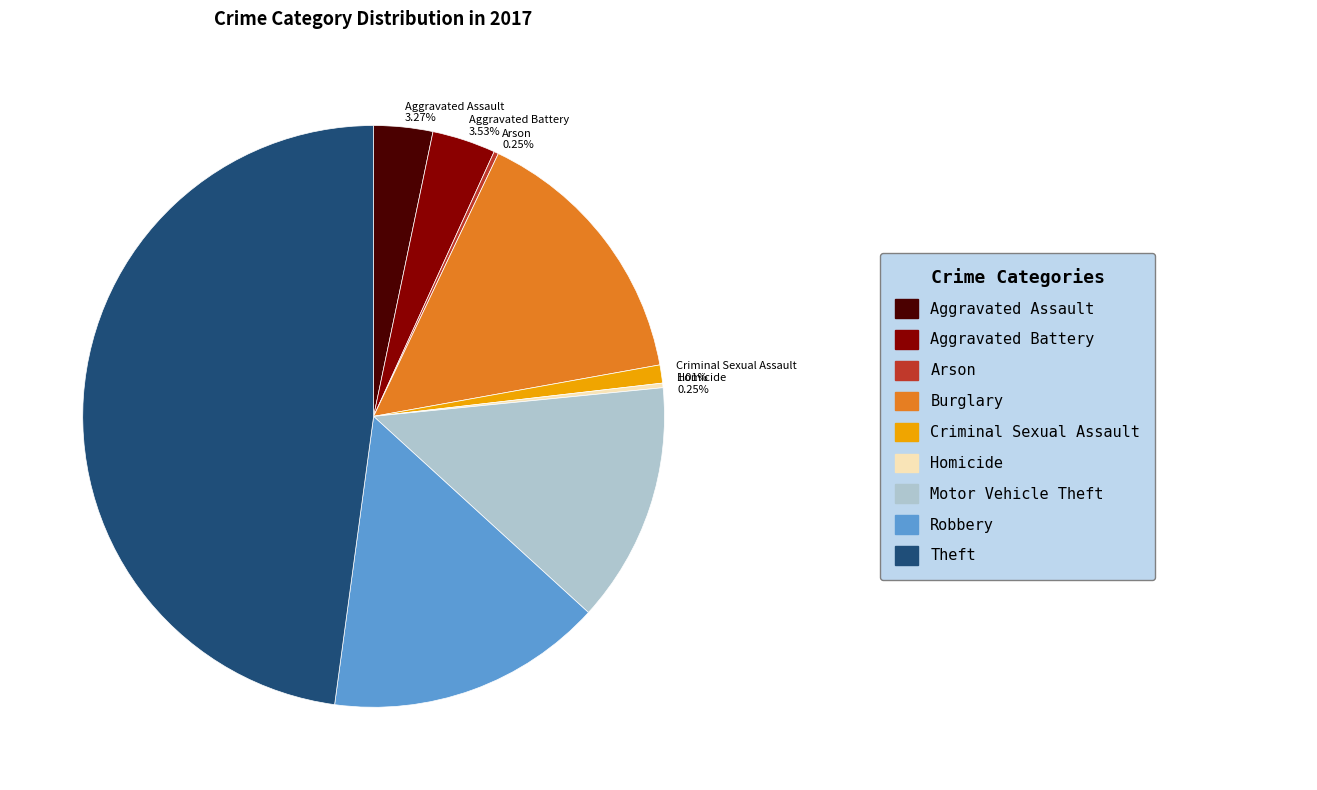

Which has a higher value, Aggravated Battery 3.53% or Motor Vehicle Theft 13.35%?

Motor Vehicle Theft 13.35%